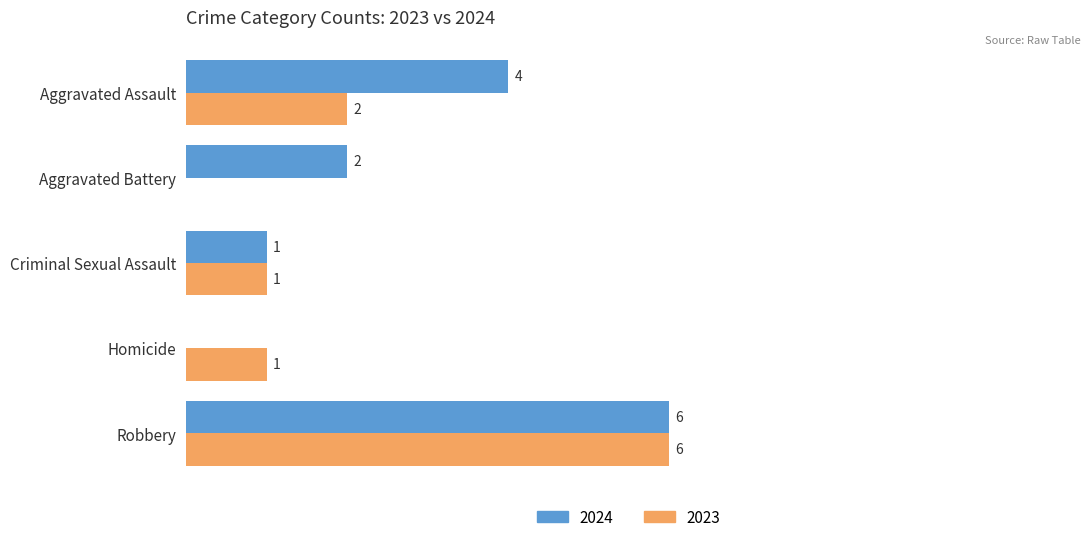

At which label does 2023 reach its peak?

Robbery